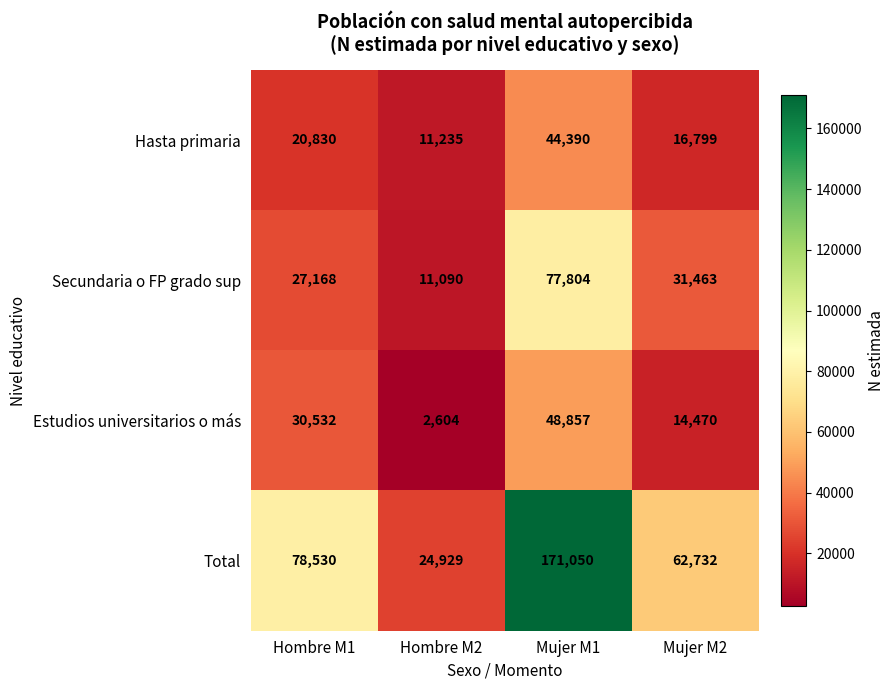

What is the approximate value of Hasta primaria at Mujer M1, to the nearest 50?

44400